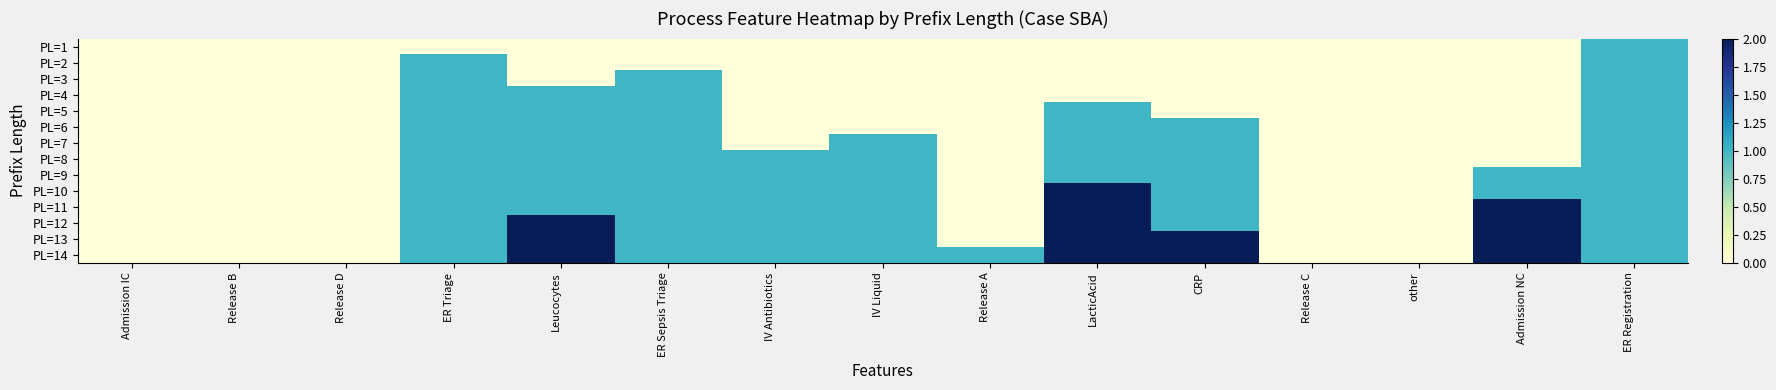

At which category is the sum across all series the highest?

LacticAcid